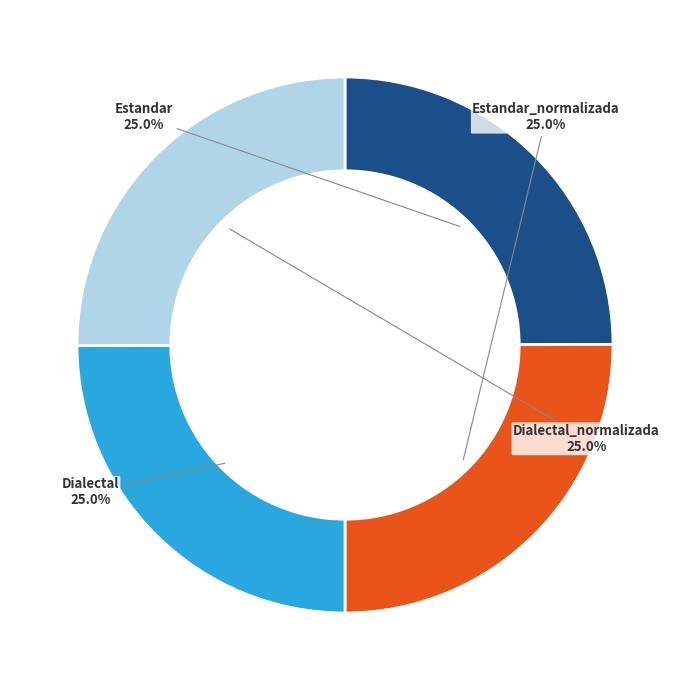

Is Dialectal the majority of the pie?

No